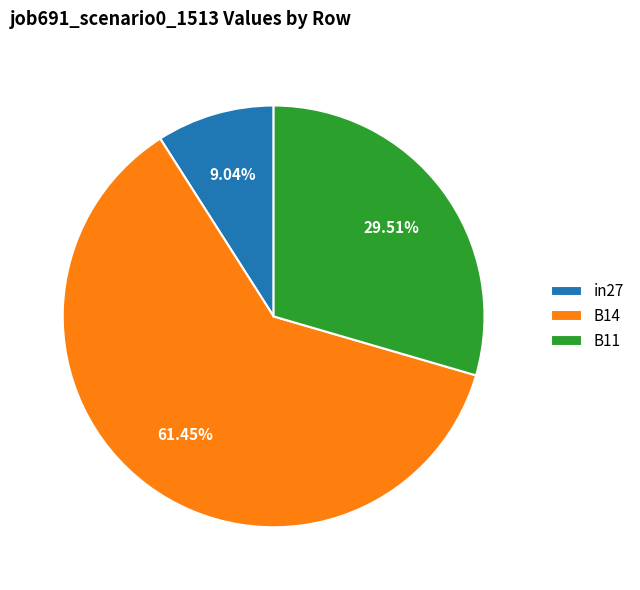

To the nearest percent, what is the difference between the largest and smallest slice percentages?

52%